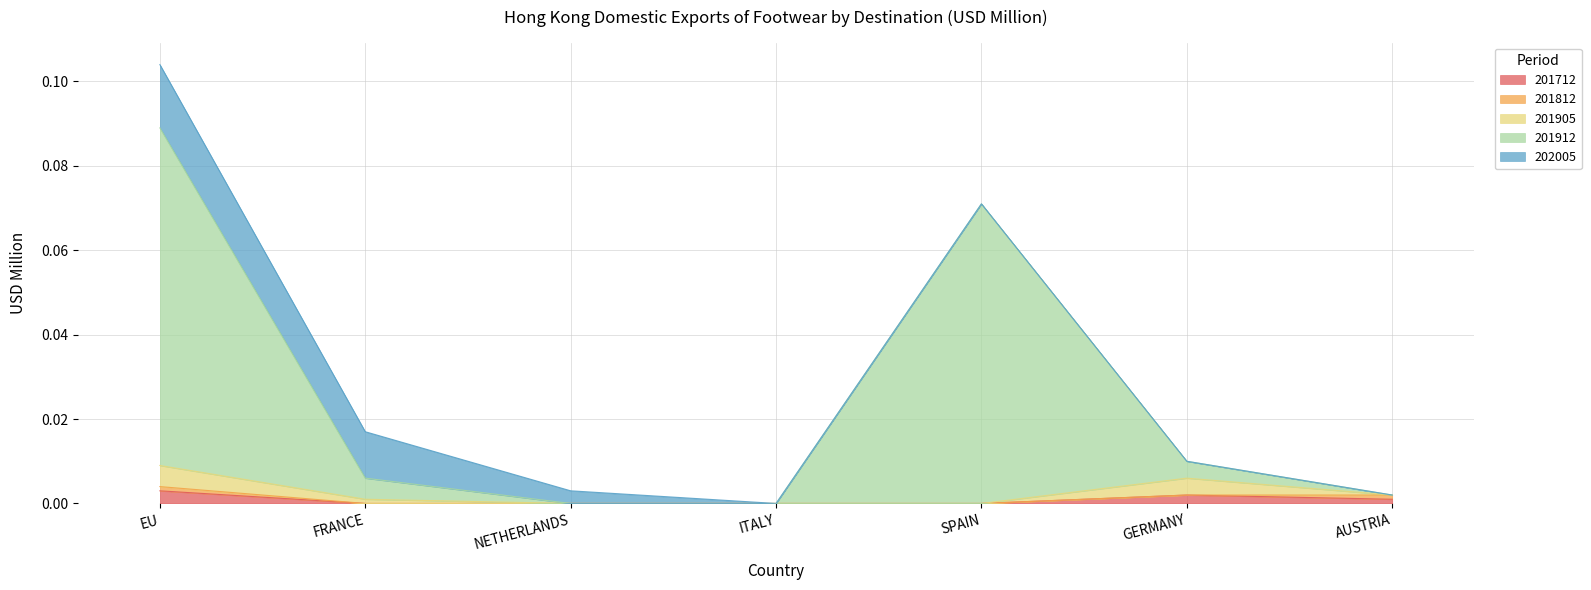

Does the chart have visible grid lines?

Yes